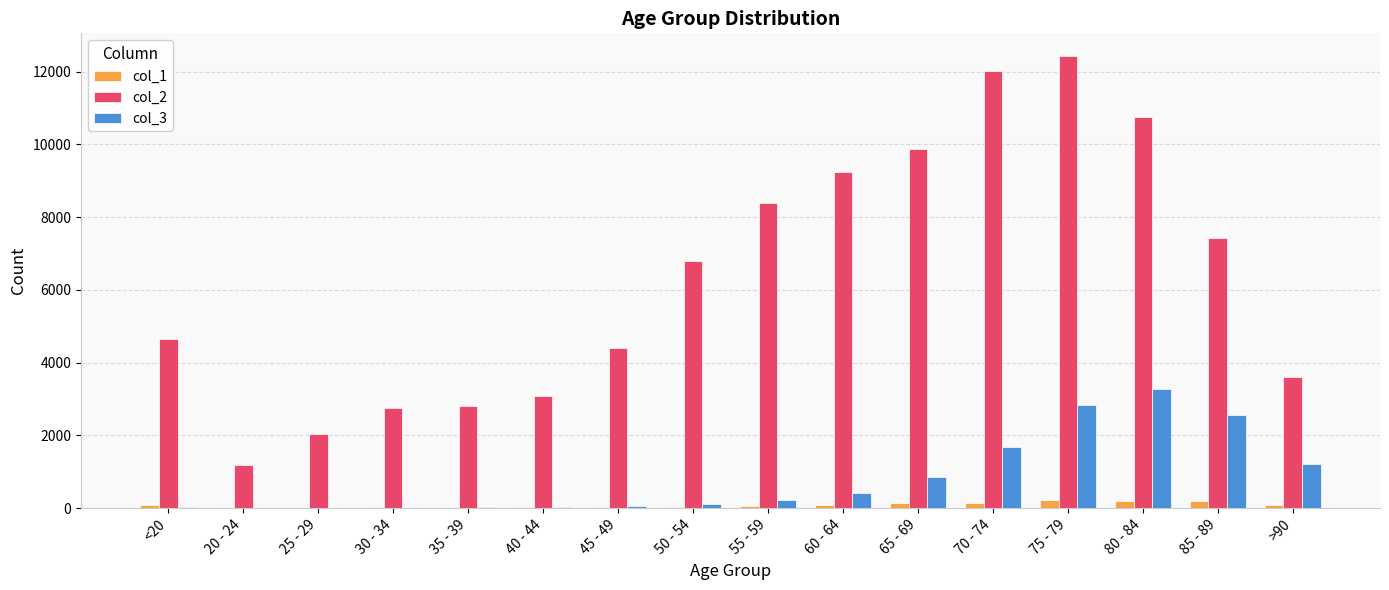

Which series has the largest total across all categories?

col_2